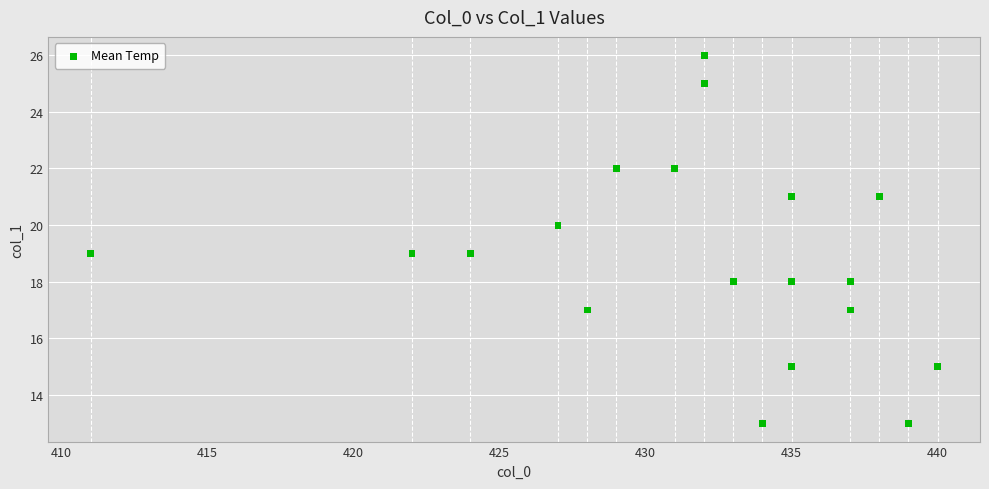

What is the range of X values (max minus min)?

29